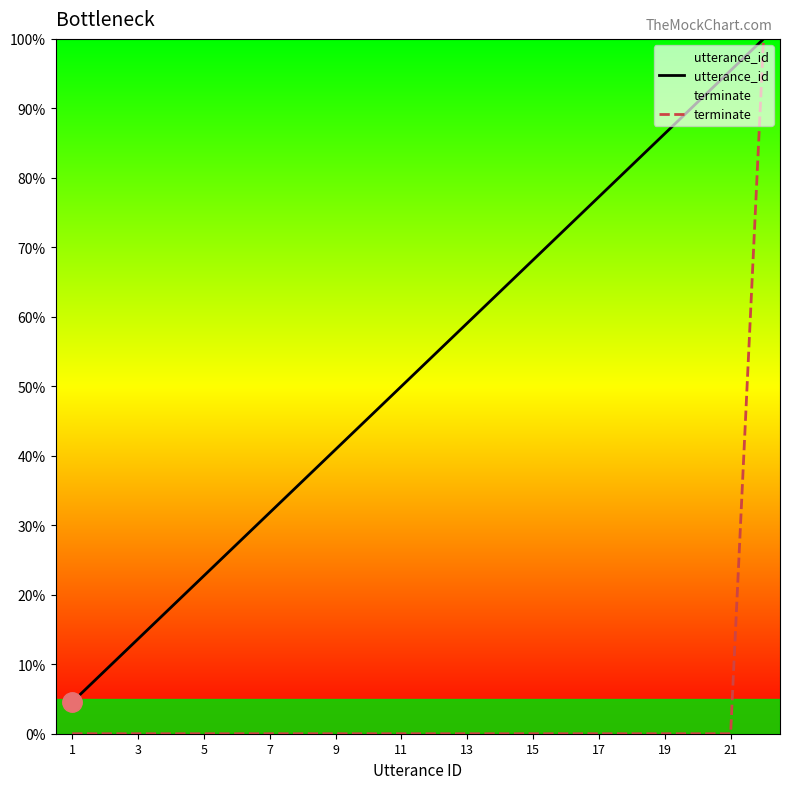

True or false: utterance_id and terminate cross at least once.

False